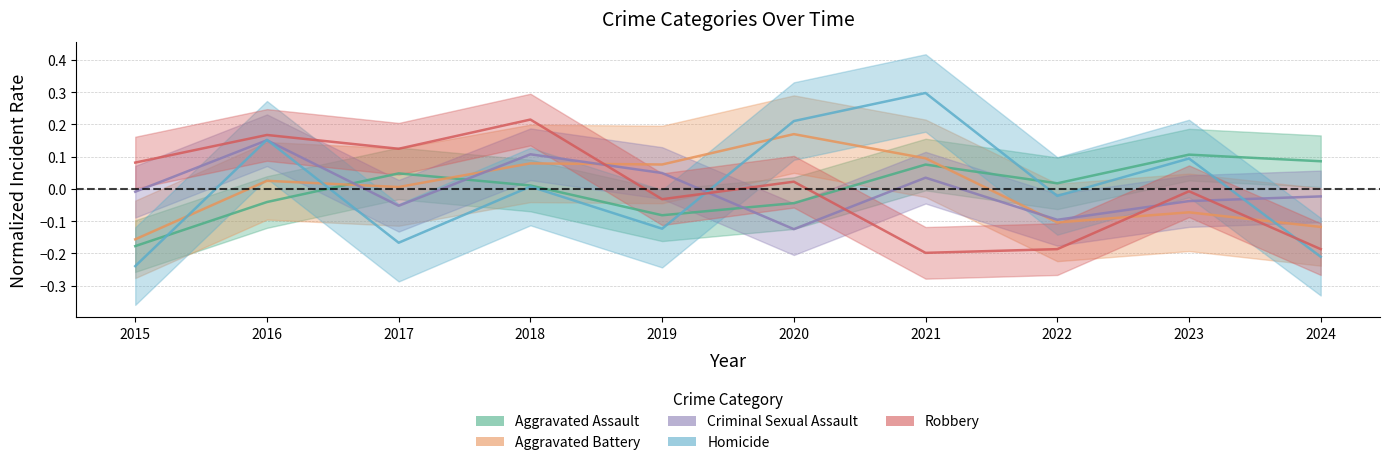

Where is the first local maximum for Aggravated Assault?

2017